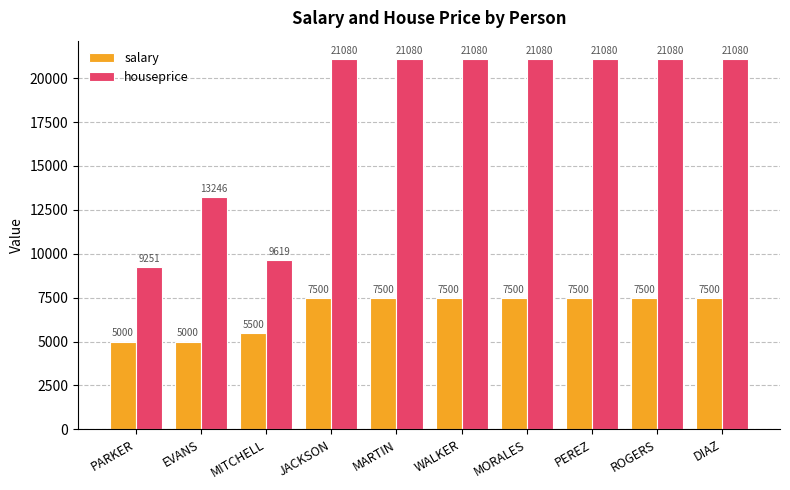

How many categories are shown in the chart?

10